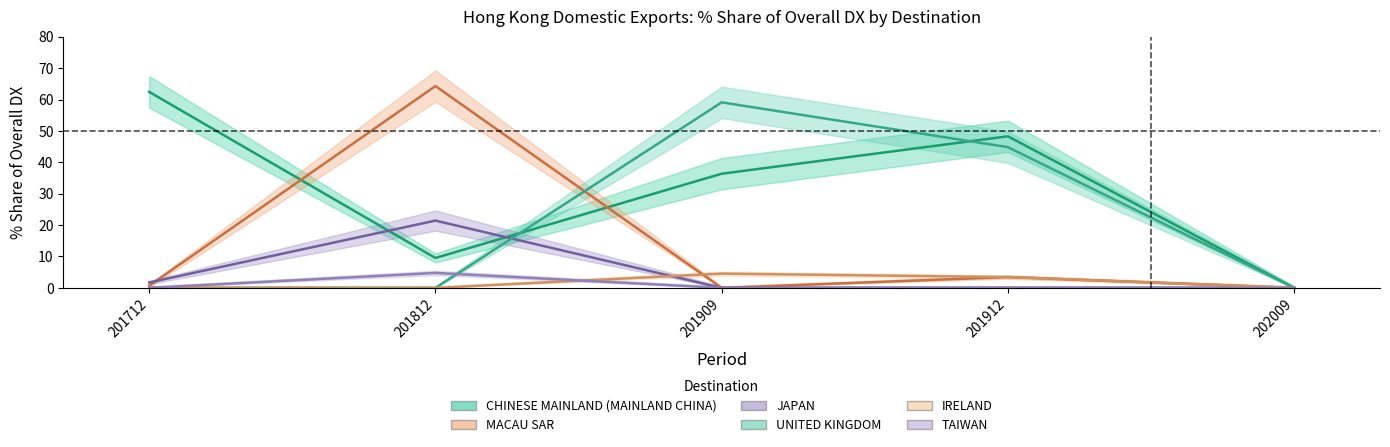

At which category is the sum across all series the highest?

201812